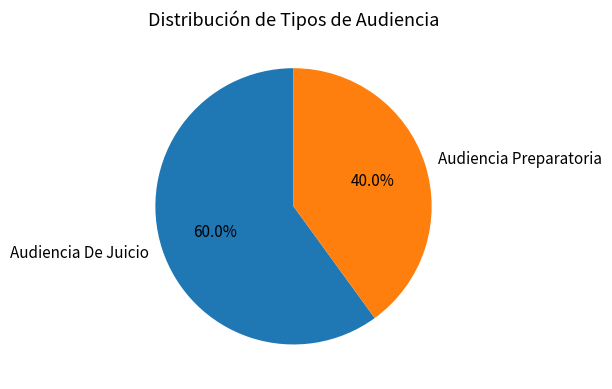

Between Audiencia De Juicio and Audiencia Preparatoria, which is larger?

Audiencia De Juicio